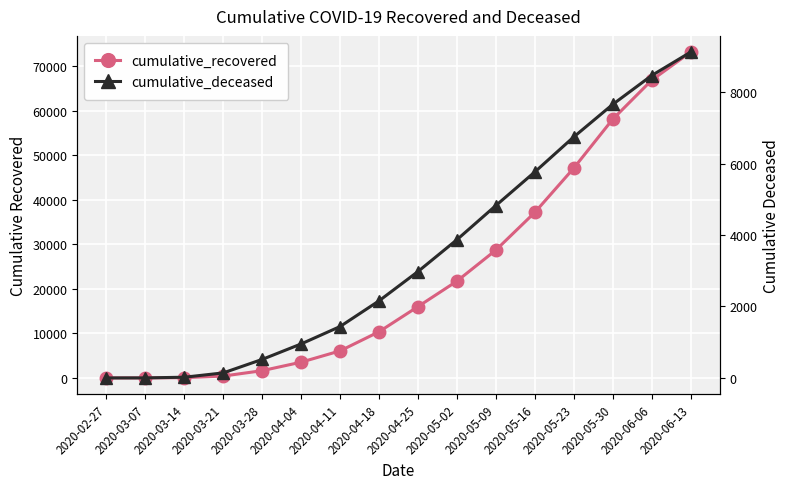

How many lines are shown in the chart?

2